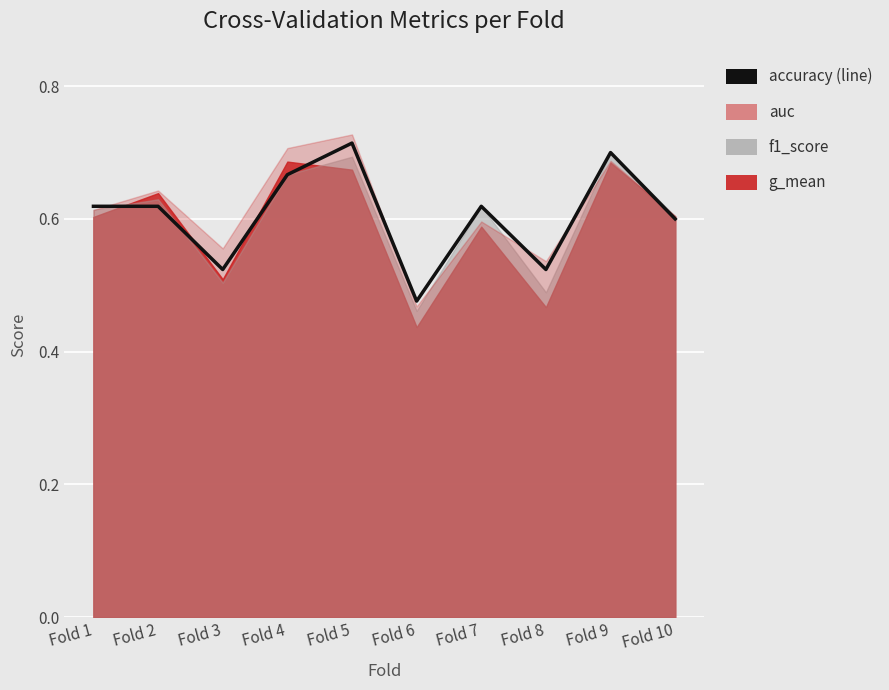

How many points are higher than both their immediate neighbors (excluding endpoints)?

3